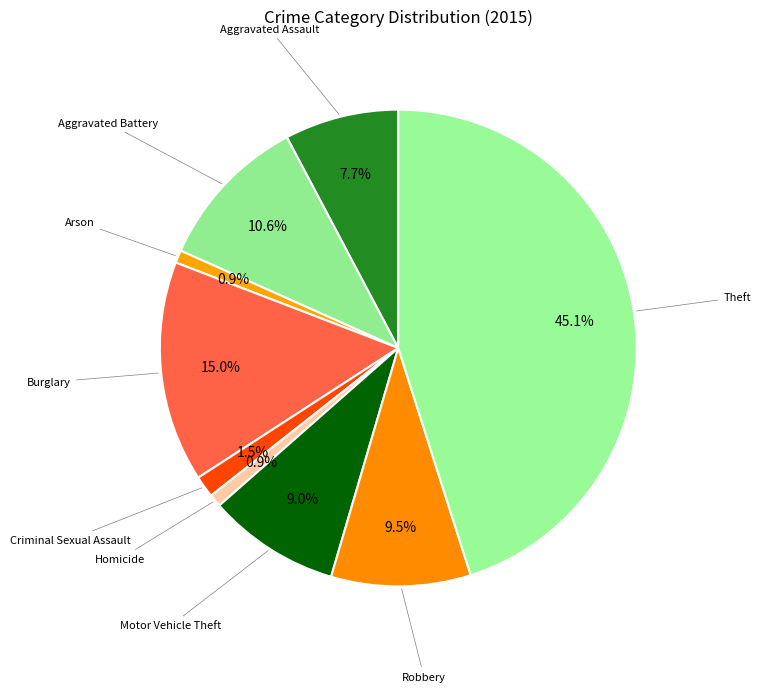

Which has a higher value, Theft or Burglary?

Theft